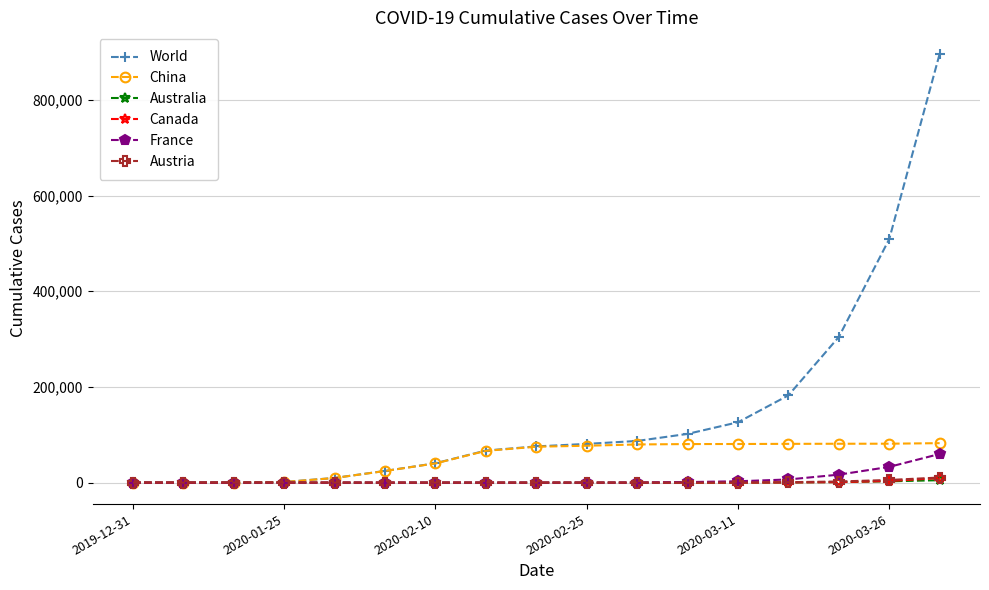

What is the sum of all World values?

2508335